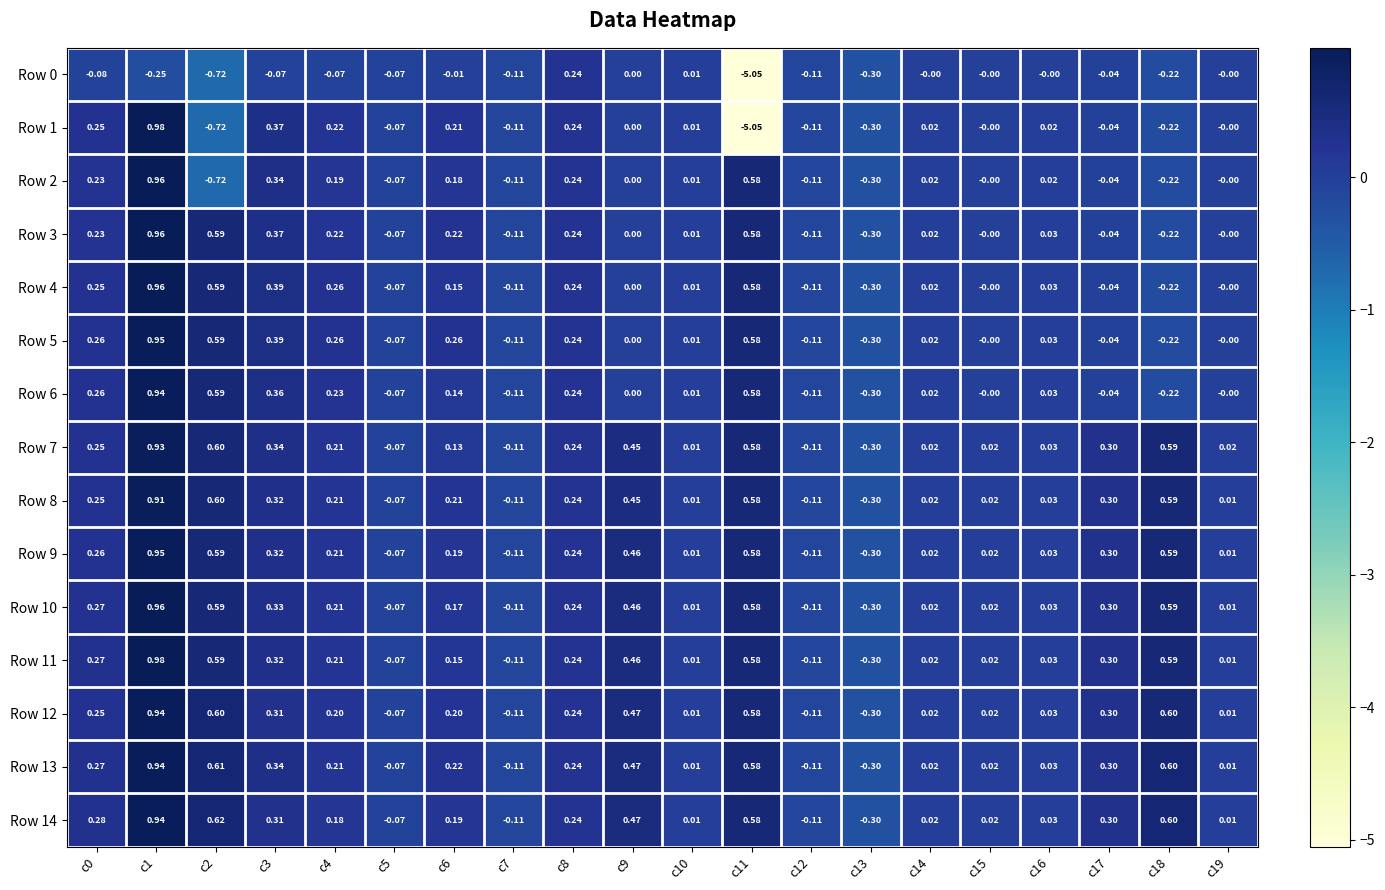

Is the value of Row 5 at c6 greater than the value of Row 3 at c18?

Yes